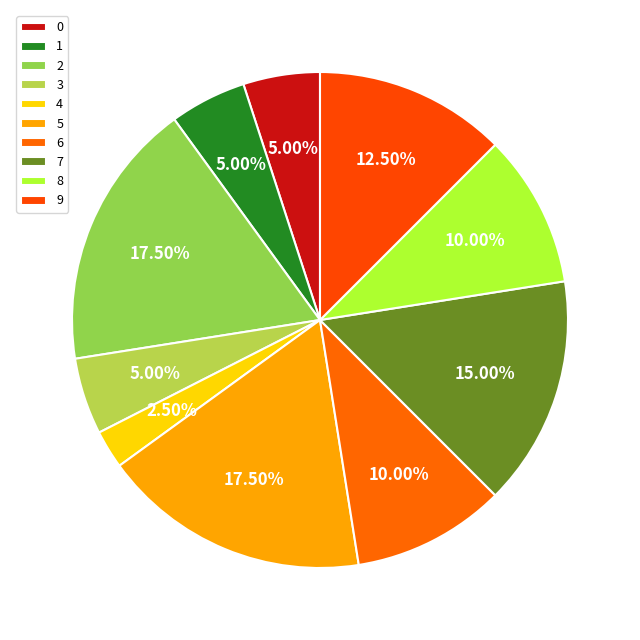

Which slice is the smallest?

4